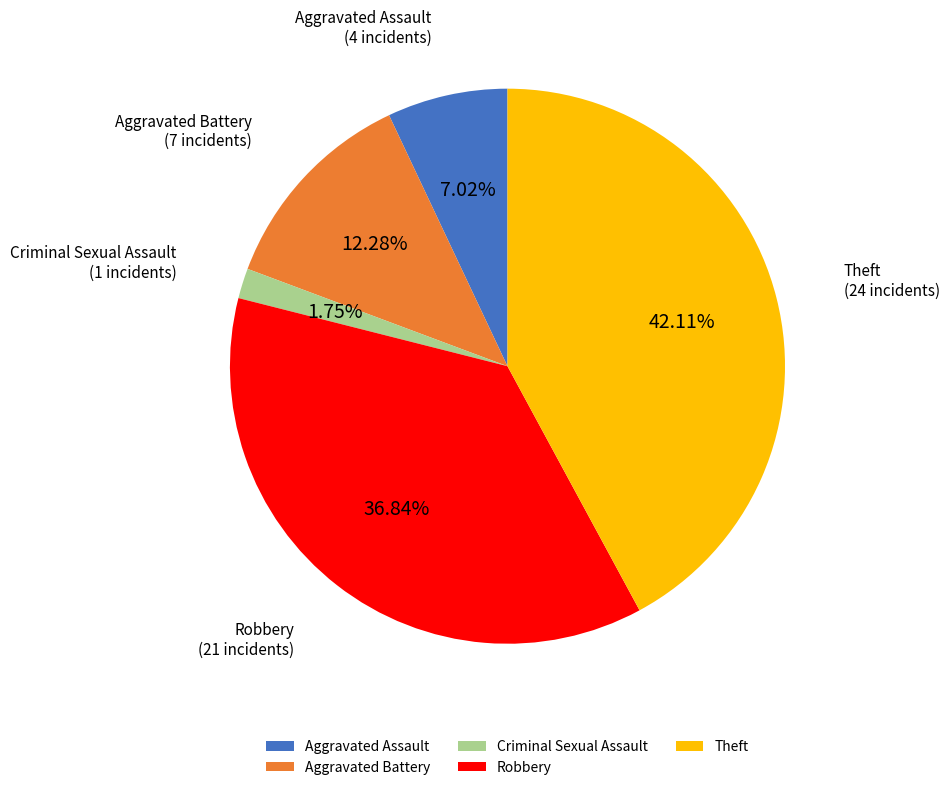

Between Aggravated Assault and Criminal Sexual Assault, which is larger?

Aggravated Assault